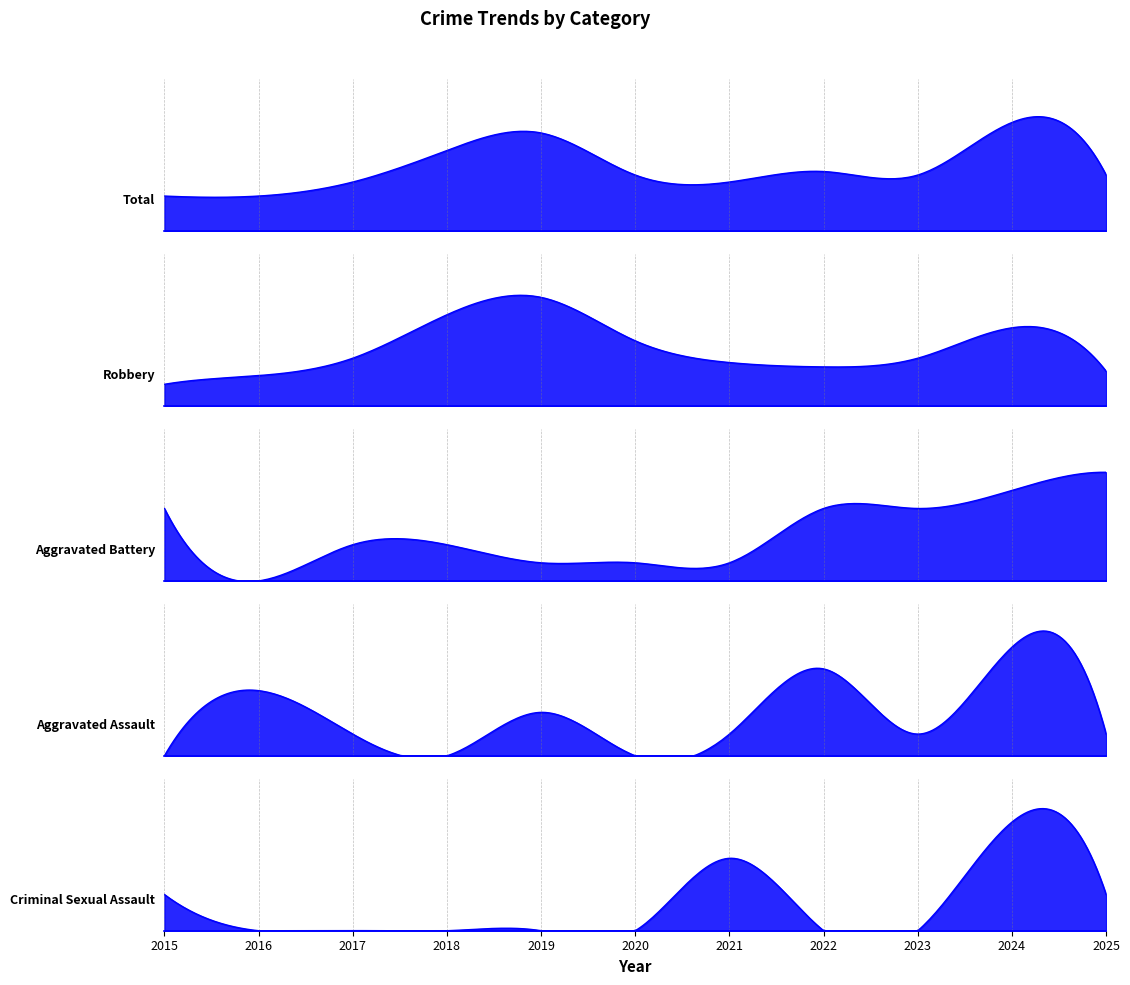

Reading right to left, transcribe all the data shown in this chart.

Aggravated Assault: 2025=1	2024=5	2023=1	2022=4	2021=1	2020=0	2019=2	2018=0	2017=1	2016=3	2015=0
Aggravated Battery: 2025=6	2024=5	2023=4	2022=4	2021=1	2020=1	2019=1	2018=2	2017=2	2016=0	2015=4
Criminal Sexual Assault: 2025=1	2024=3	2023=0	2022=0	2021=2	2020=0	2019=0	2018=0	2017=0	2016=0	2015=1
Robbery: 2025=8	2024=18	2023=11	2022=9	2021=10	2020=15	2019=25	2018=21	2017=11	2016=7	2015=5
Total: 2025=16	2024=31	2023=16	2022=17	2021=14	2020=16	2019=28	2018=23	2017=14	2016=10	2015=10